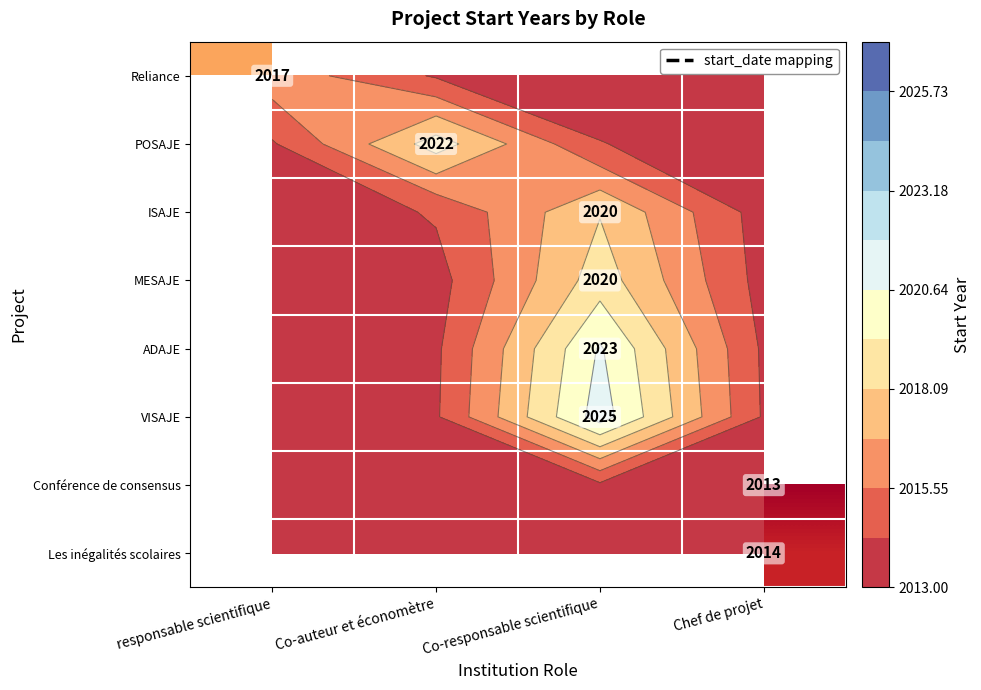

Rank the categories by Reliance value from highest to lowest.

responsable scientifique, Co-auteur et économètre, Co-responsable scientifique, Chef de projet